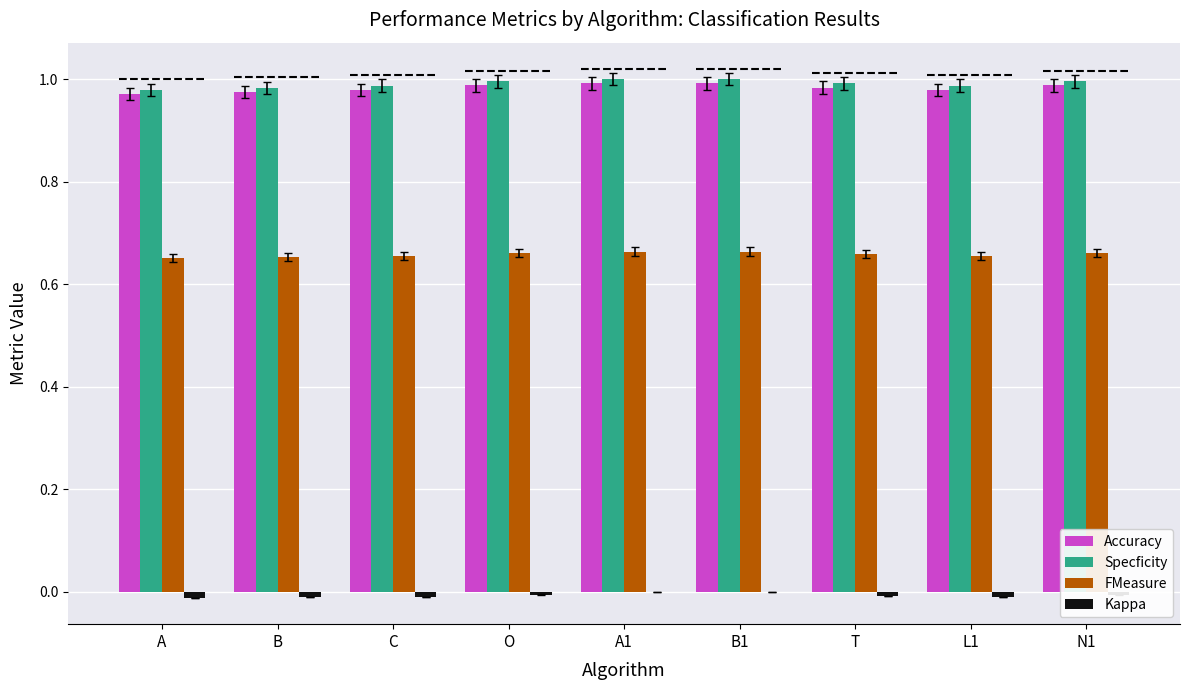

What is the difference between the highest and lowest values at C?

1.0